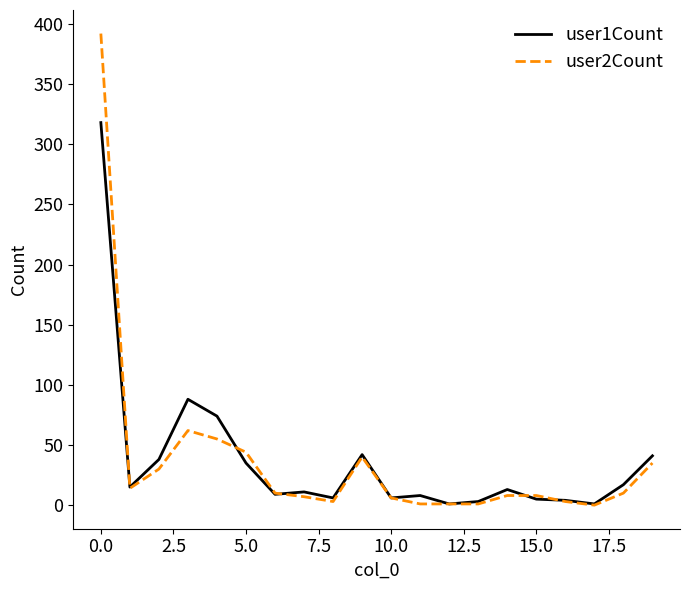

What is the maximum value shown in the chart?

392